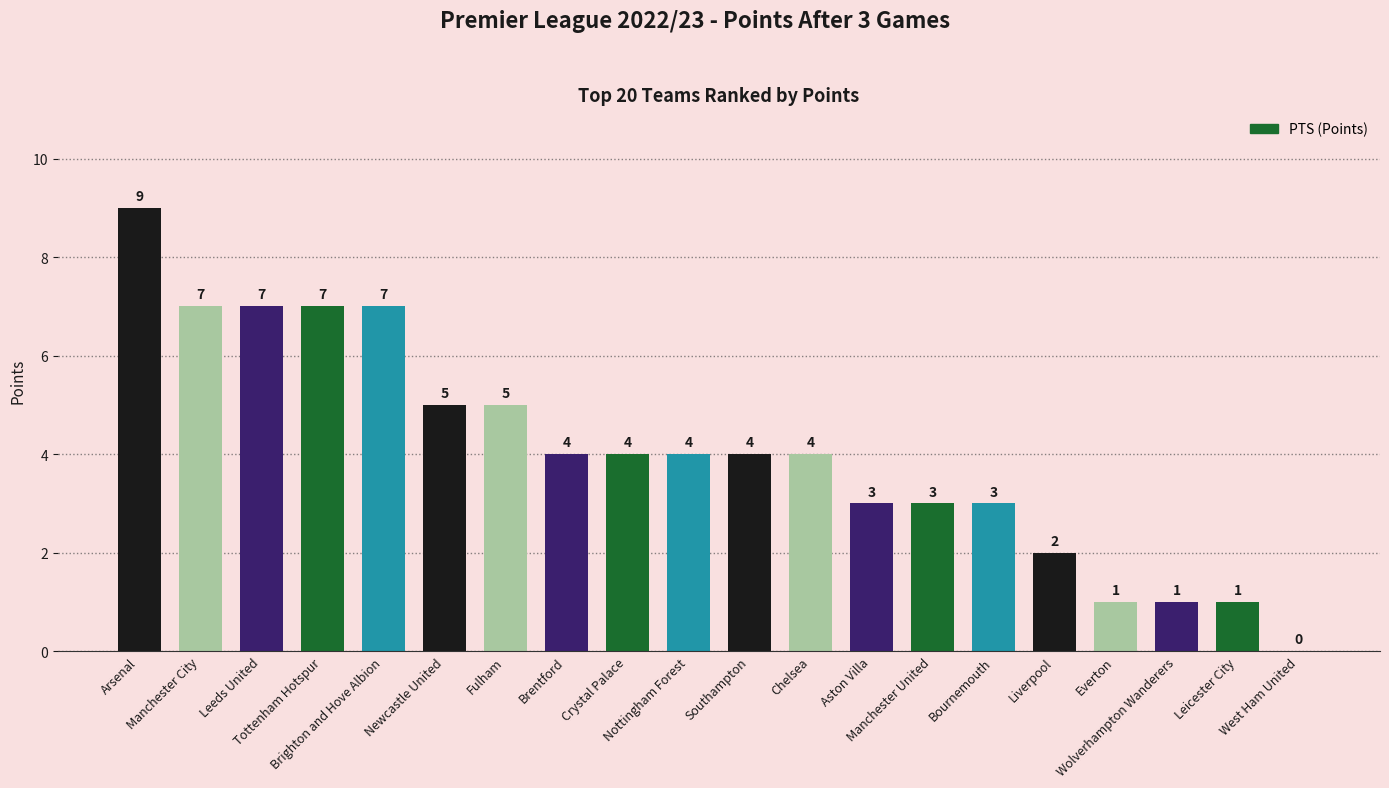

The value at Southampton is 4. True or false?

True